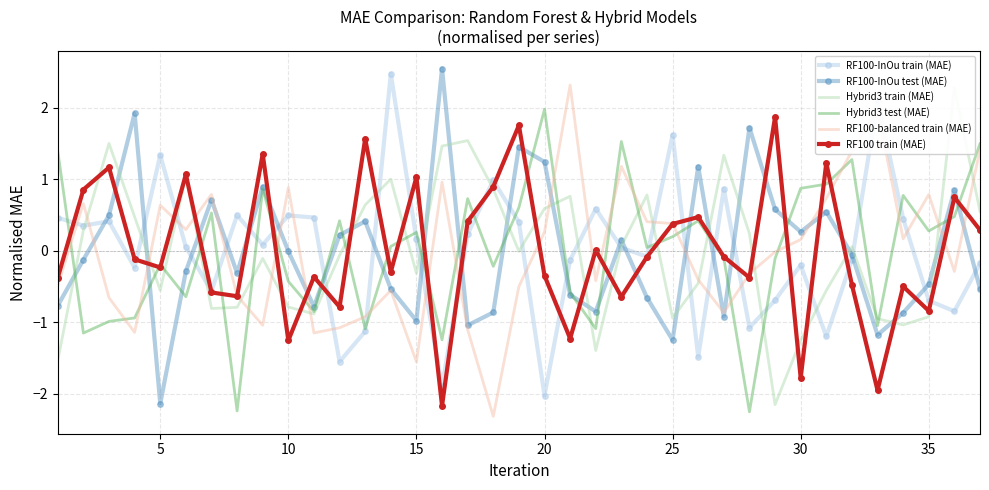

At which category does RF100 train (MAE) reach its first local valley?

5